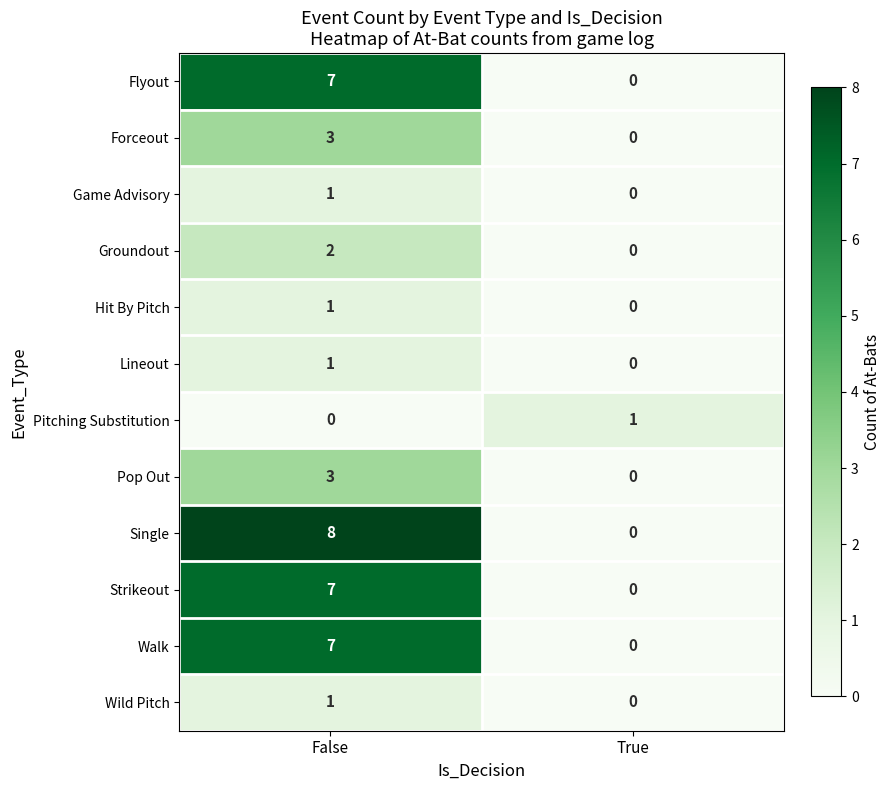

Reading right to left, list all the values displayed in this chart.

Flyout: True=0	False=7
Forceout: True=0	False=3
Game Advisory: True=0	False=1
Groundout: True=0	False=2
Hit By Pitch: True=0	False=1
Lineout: True=0	False=1
Pitching Substitution: True=1	False=0
Pop Out: True=0	False=3
Single: True=0	False=8
Strikeout: True=0	False=7
Walk: True=0	False=7
Wild Pitch: True=0	False=1